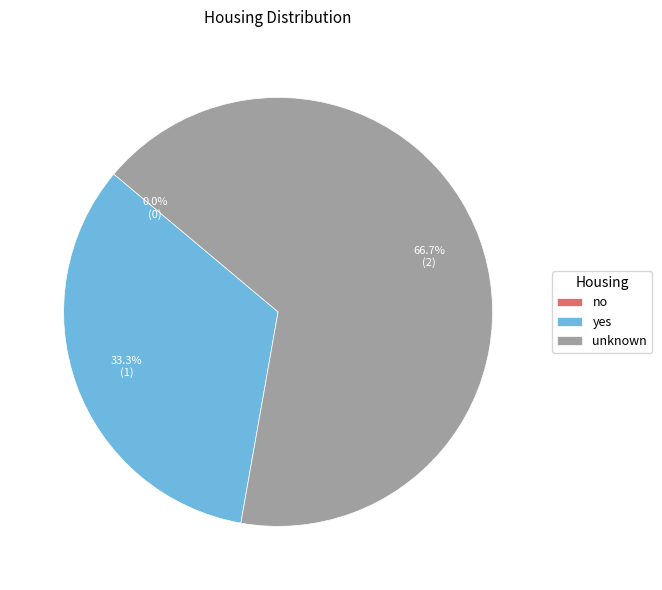

To the nearest percent, what is the combined percentage of unknown and no?

67%